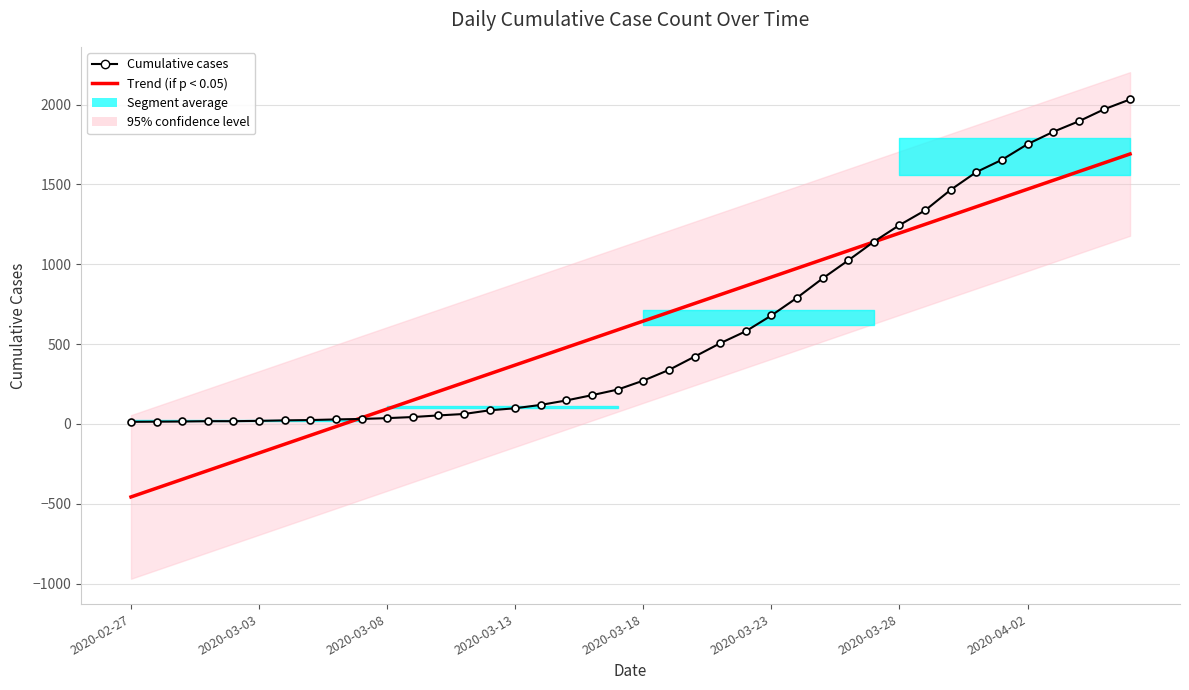

The value of Trend (if p < 0.05) at 2020-03-18 is 1079.9. True or false?

False